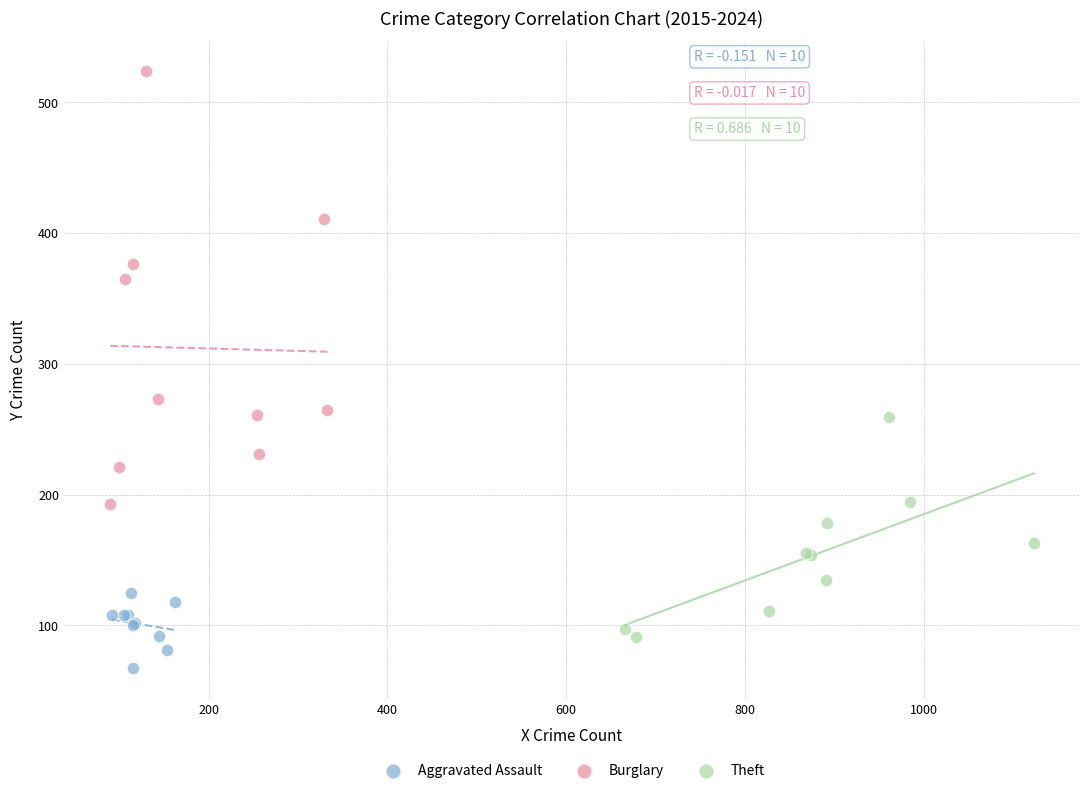

Which series contains the highest Y value?

Burglary